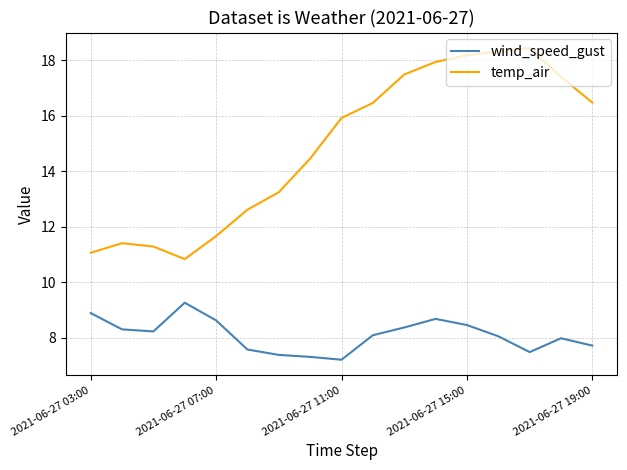

Rank the series by their maximum value, from highest to lowest.

temp_air, wind_speed_gust